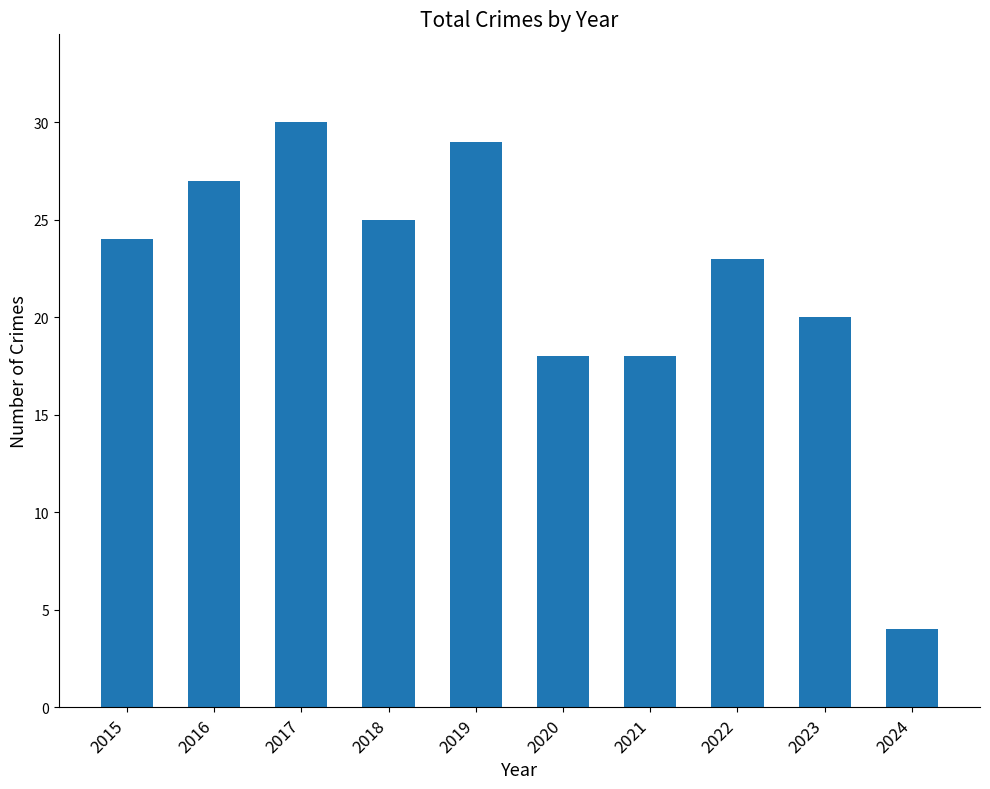

How many distinct data groups are displayed?

1